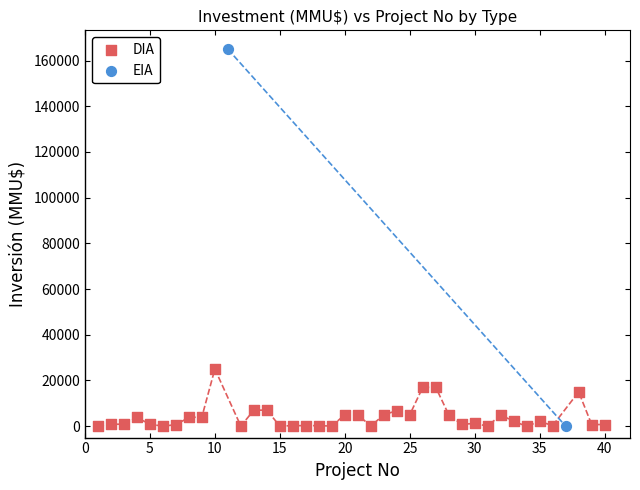

What are all the series names shown in the legend?

DIA, EIA